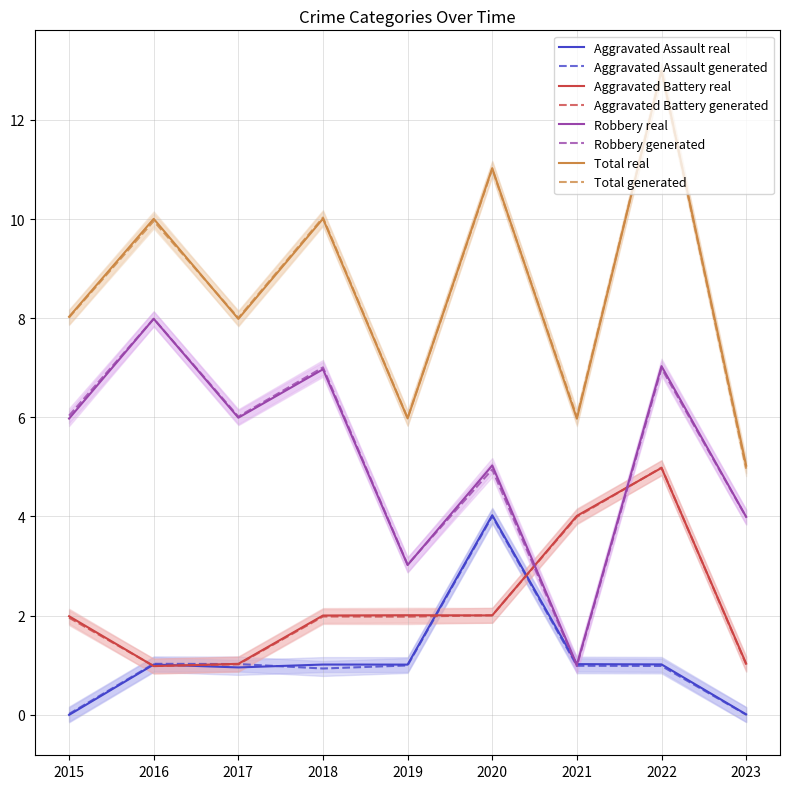

Read the Aggravated Assault value at 2018.

1.0